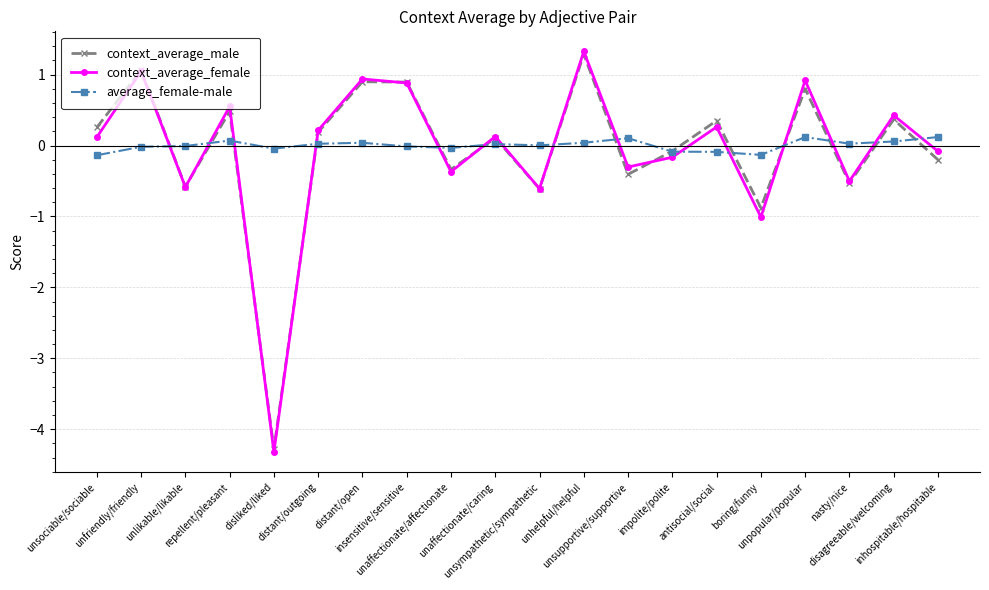

At which category does the chart reach its minimum across all series?

disliked/liked